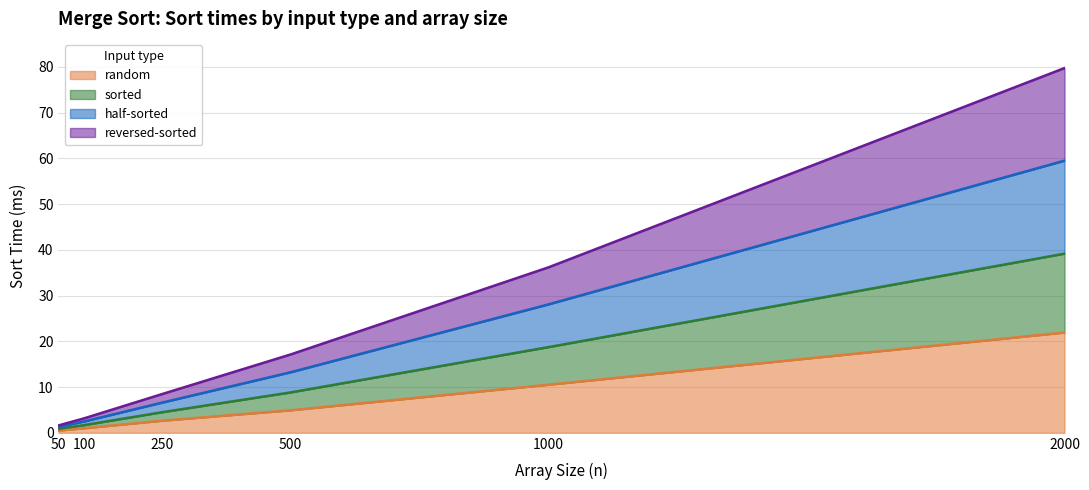

True or false: random has a value of 1.3 at 500.

False